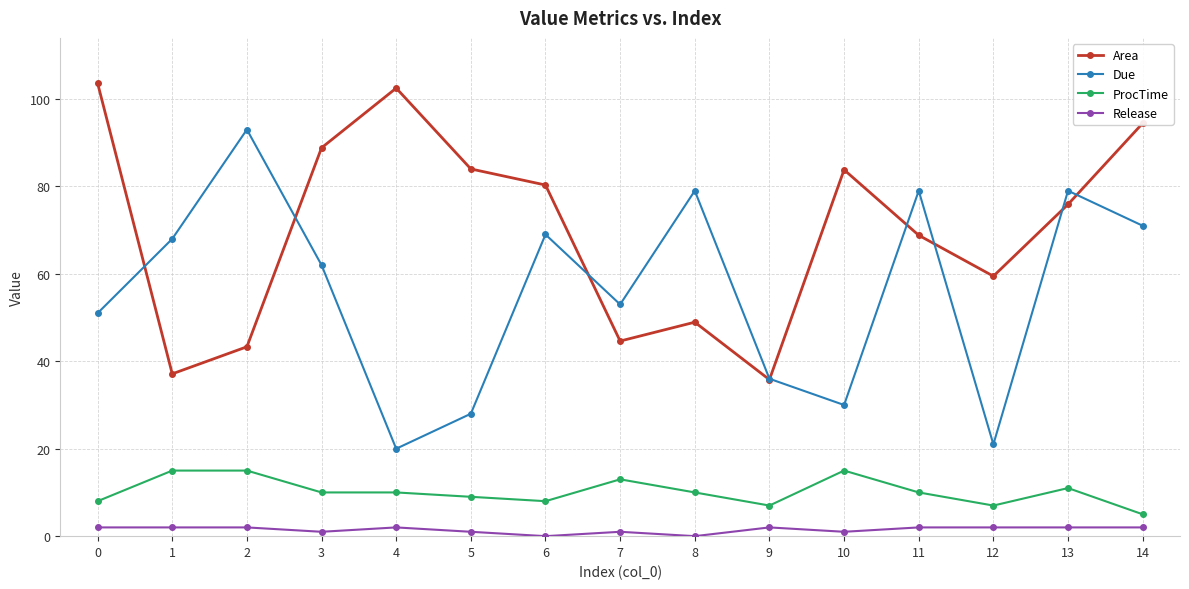

Which series has the largest total across all categories?

Area